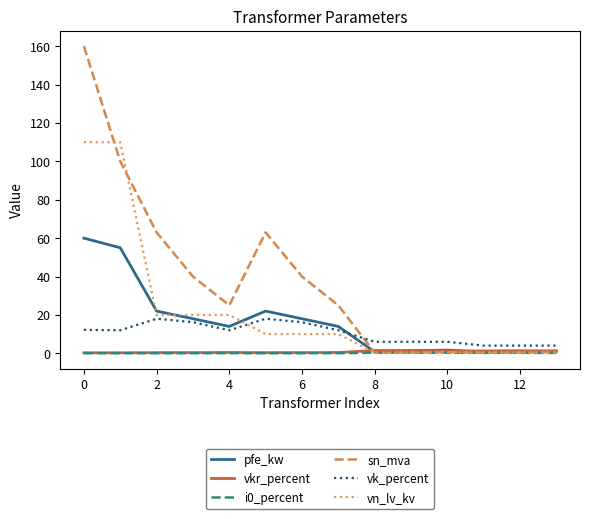

What is the greatest value displayed?

160.0